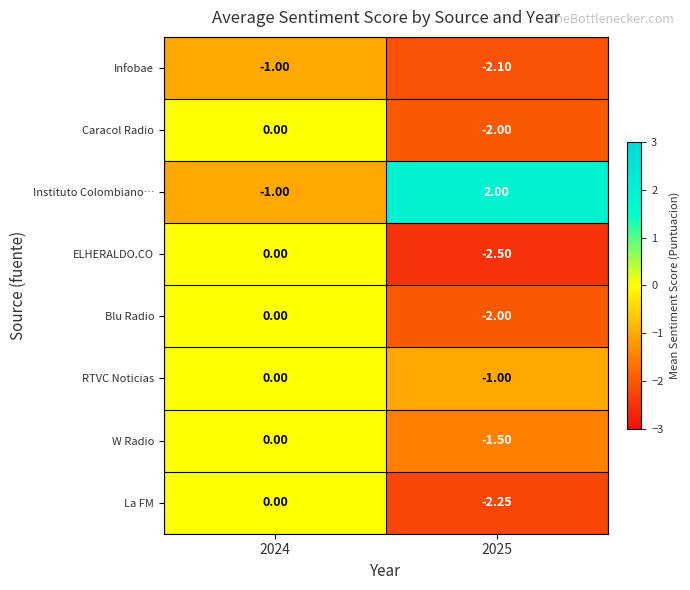

Which series has the largest total across all categories?

Instituto Colombiano…